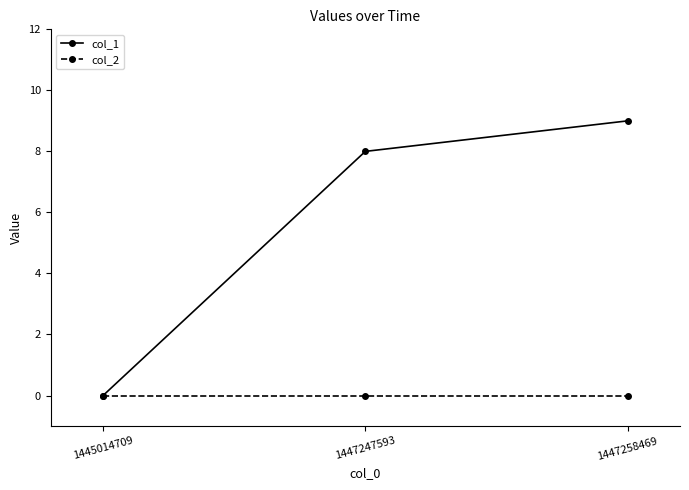

Which series has the largest range (max minus min)?

col_1